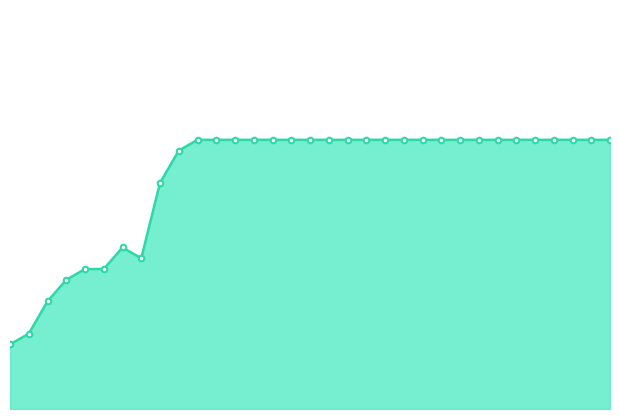

List the labels in order of value, smallest first.

2019-07-03, 2019-07-04, 2019-07-05, 2019-07-08, 2019-07-09, 2019-07-10, 2019-07-12, 2019-07-11, 2019-07-15, 2019-07-16, 2019-07-17, 2019-07-18, 2019-07-19, 2019-07-22, 2019-07-23, 2019-07-24, 2019-07-25, 2019-08-16, 2019-08-19, 2019-08-20, 2019-09-17, 2019-09-23, 2019-09-25, 2019-09-26, 2019-09-27, 2019-09-30, 2019-10-01, 2019-10-02, 2020-02-27, 2020-02-28, 2020-03-04, 2020-03-06, 2020-03-10